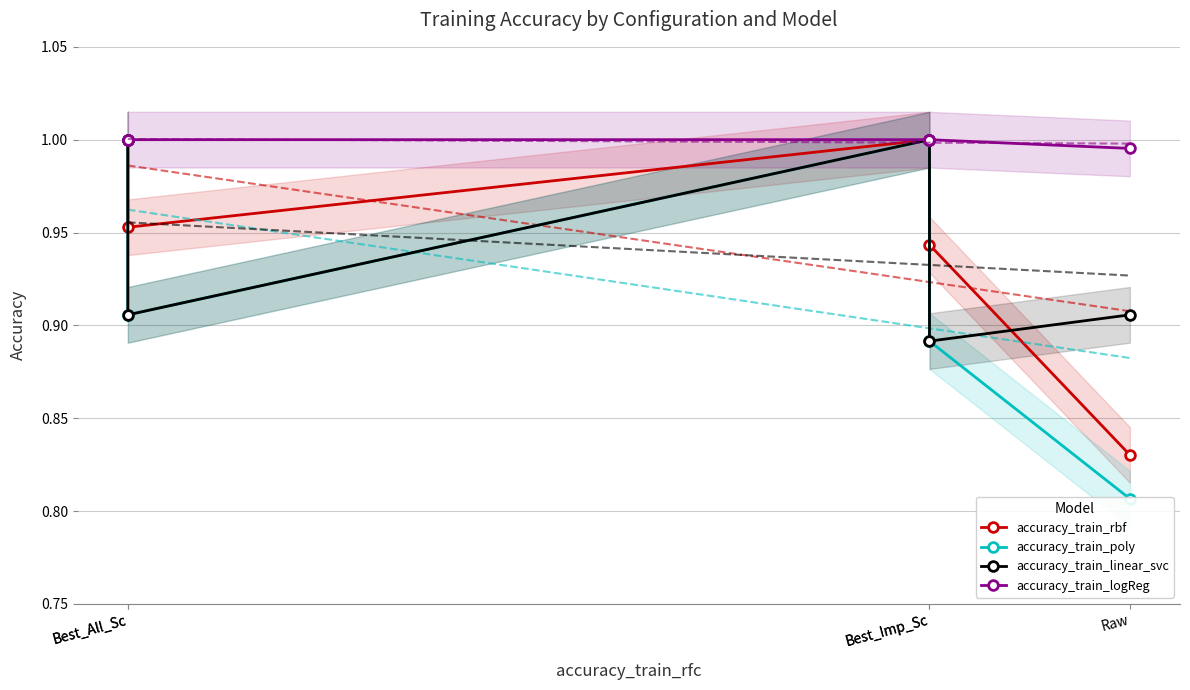

True or false: accuracy_train_linear_svc and accuracy_train_rbf intersect in this chart.

True